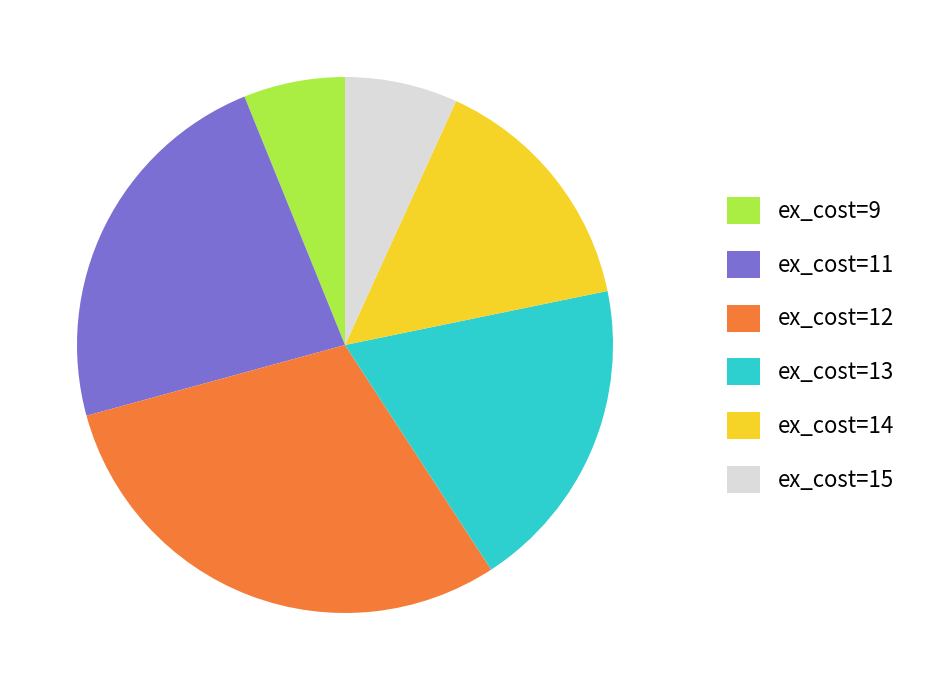

What is the smallest slice in the pie chart?

ex_cost=9